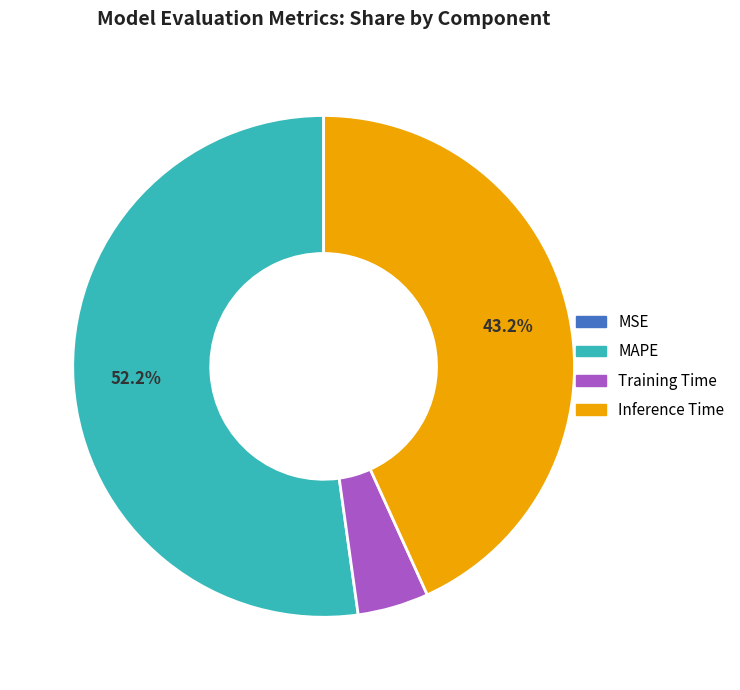

To the nearest percent, what is the difference between the largest and smallest slice percentages?

52%